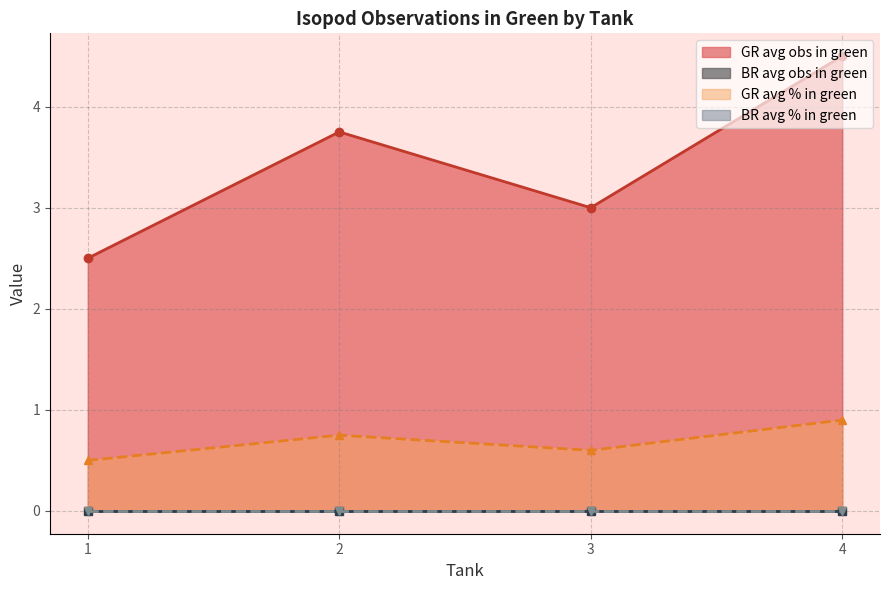

Rank the categories by GR avg obs in green value from lowest to highest.

1, 3, 2, 4